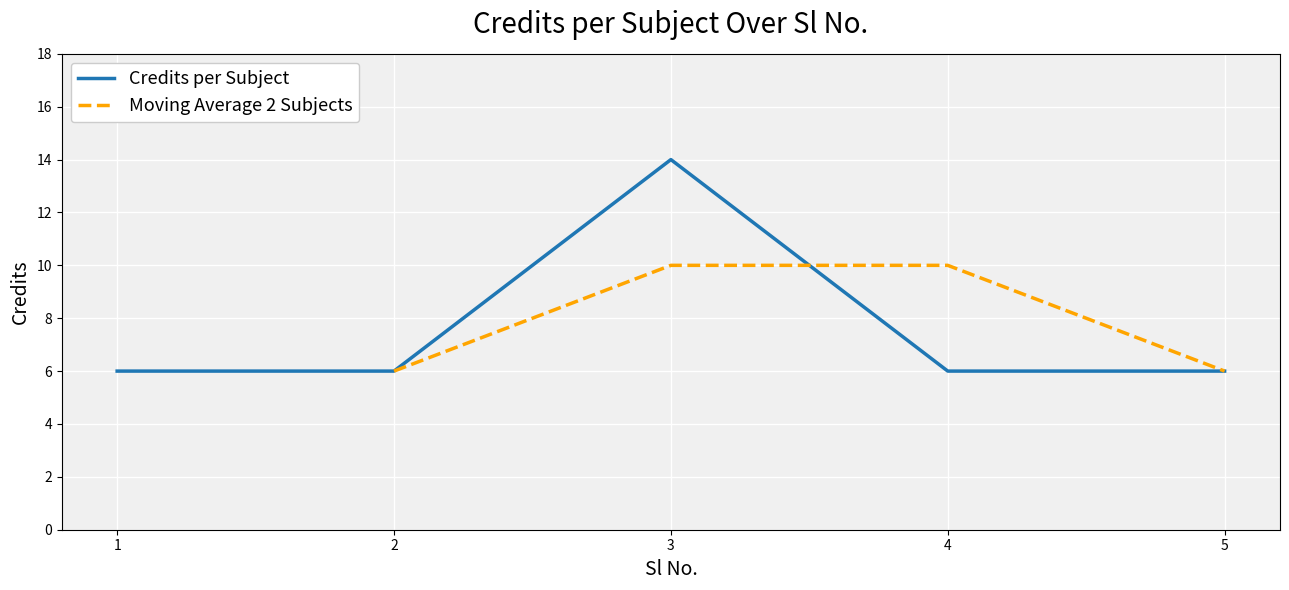

Reading right to left, list all the values displayed in this chart.

6	6	14	6	6